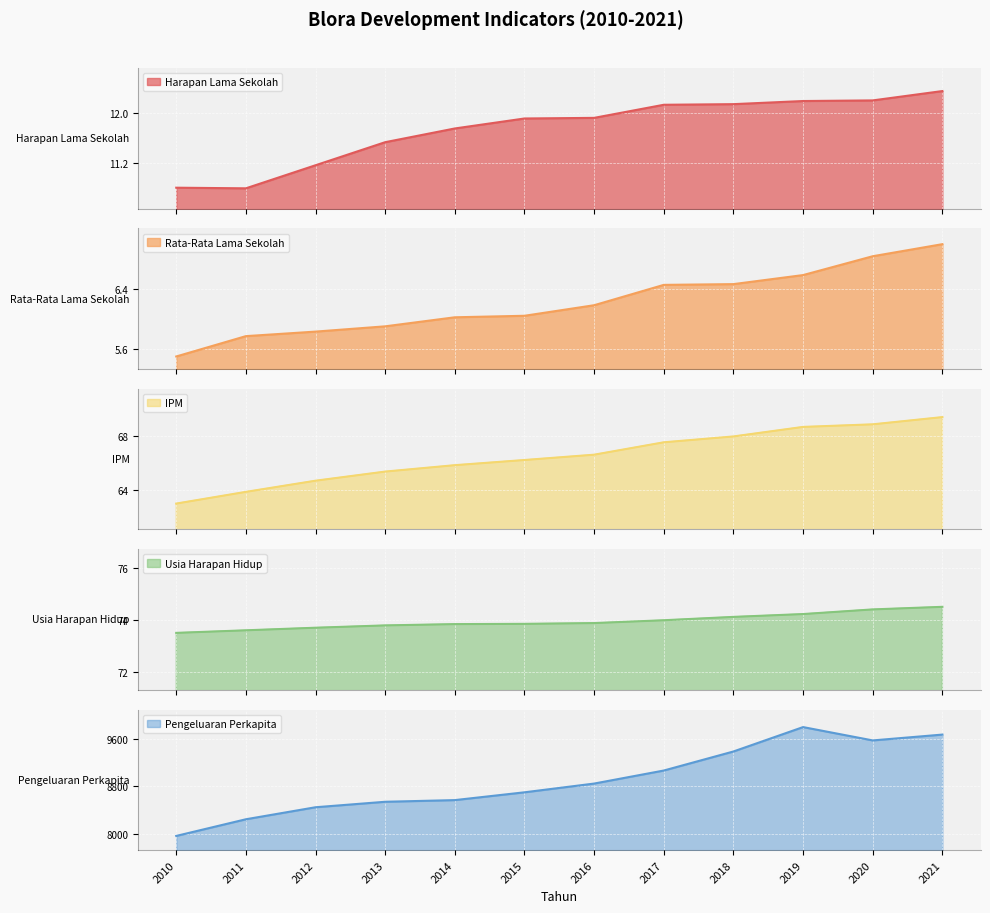

True or false: Pengeluaran Perkapita has a value of 9571.0 at 2020.

True